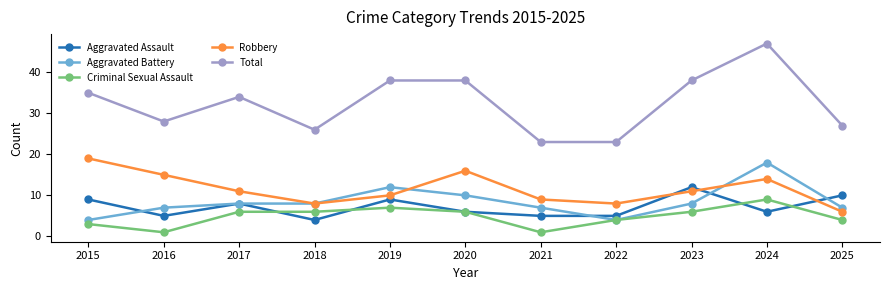

What is the average value of the Total series?

32